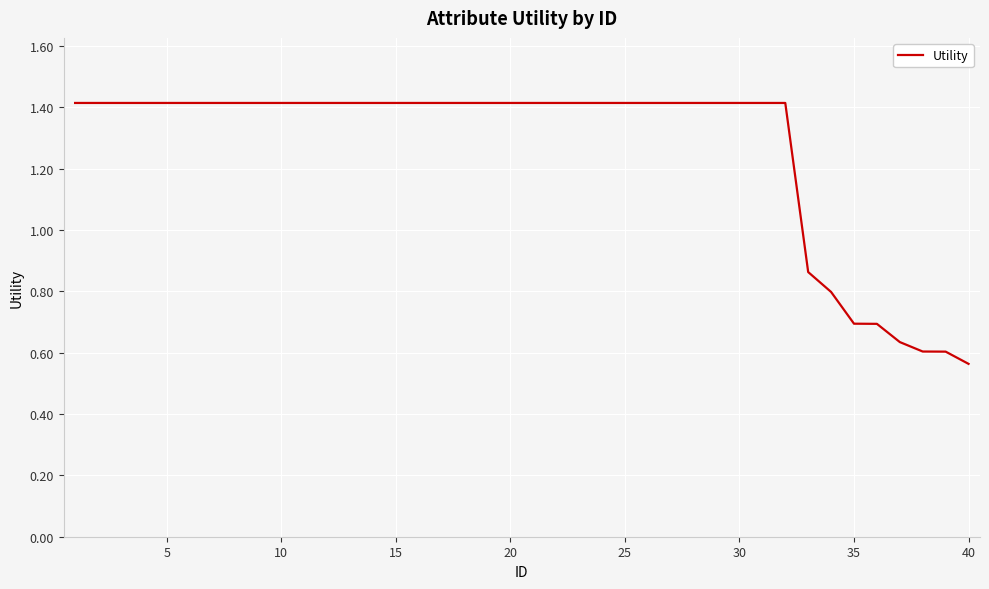

What is the greatest value displayed?

1.4